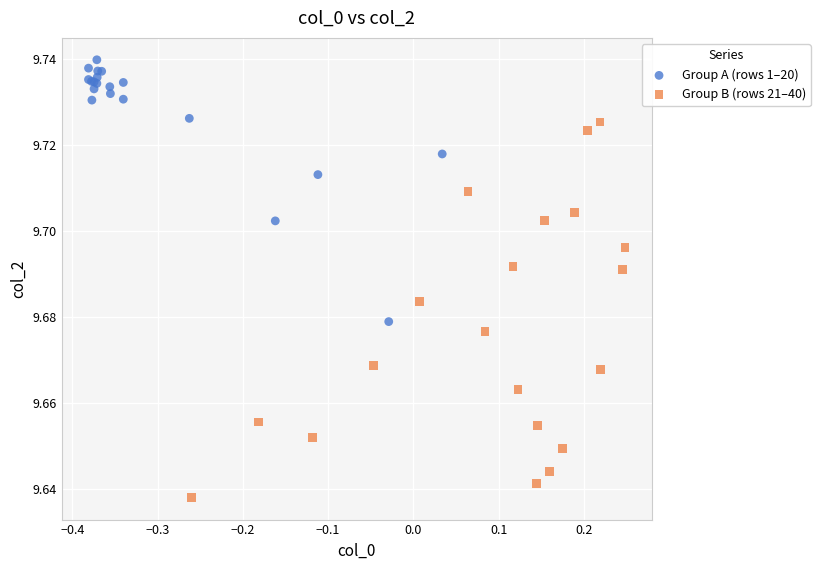

Which series reaches the minimum Y coordinate?

Group B (rows 21–40)